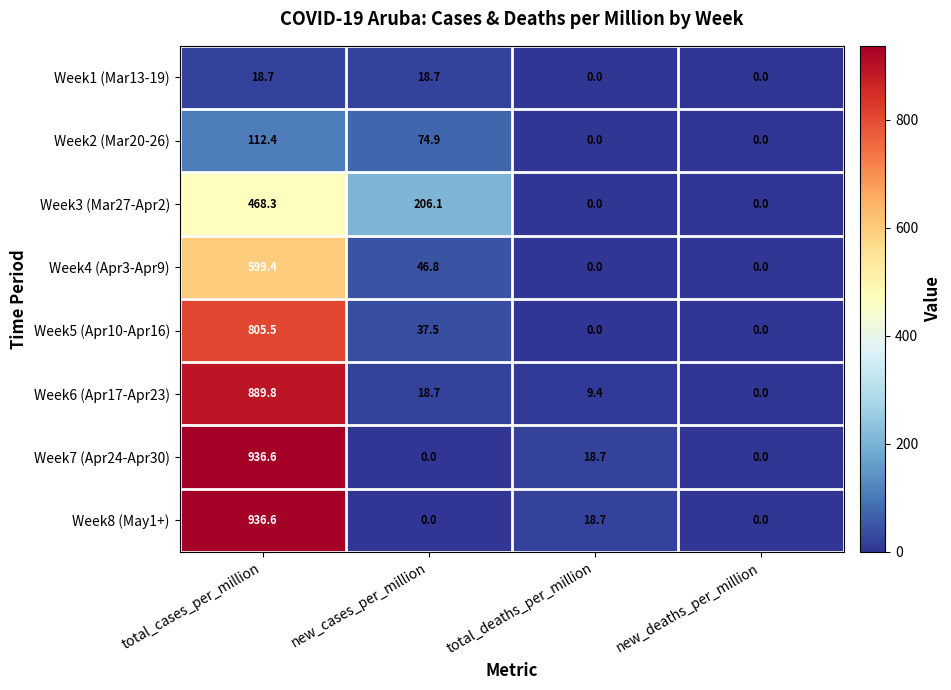

Is the value of Week6 (Apr17-Apr23) at total_cases_per_million greater than the value of Week5 (Apr10-Apr16) at total_deaths_per_million?

Yes